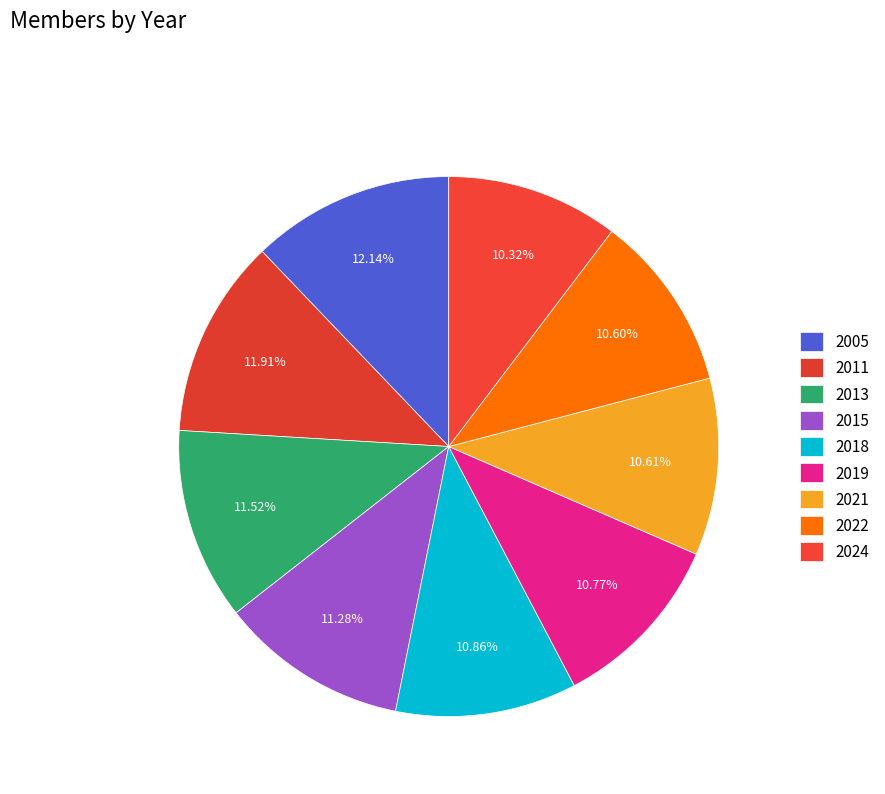

Count the number of slices in the pie.

9